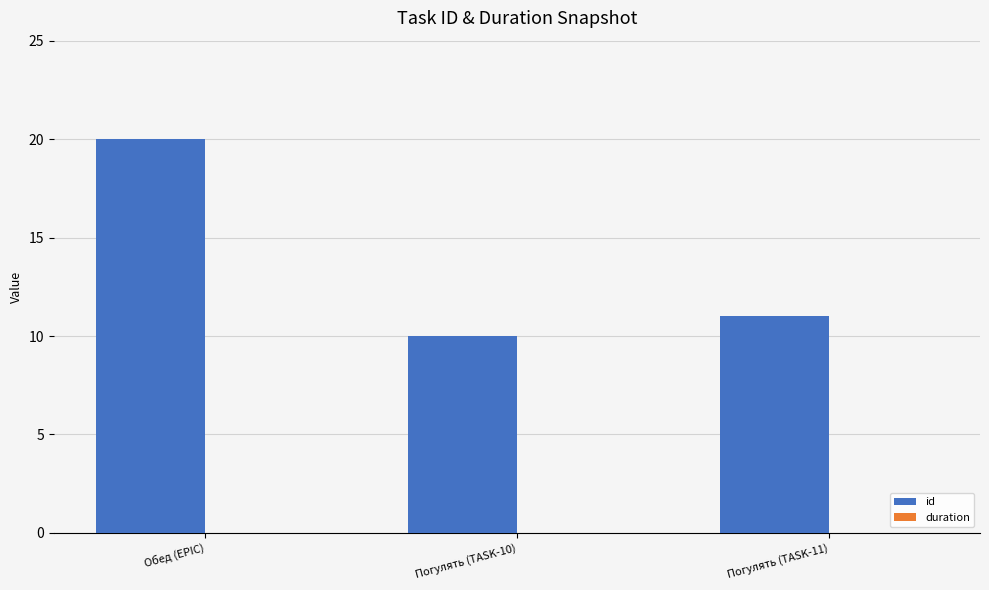

What is the label of the 3rd bar from the right?

Обед (EPIC)